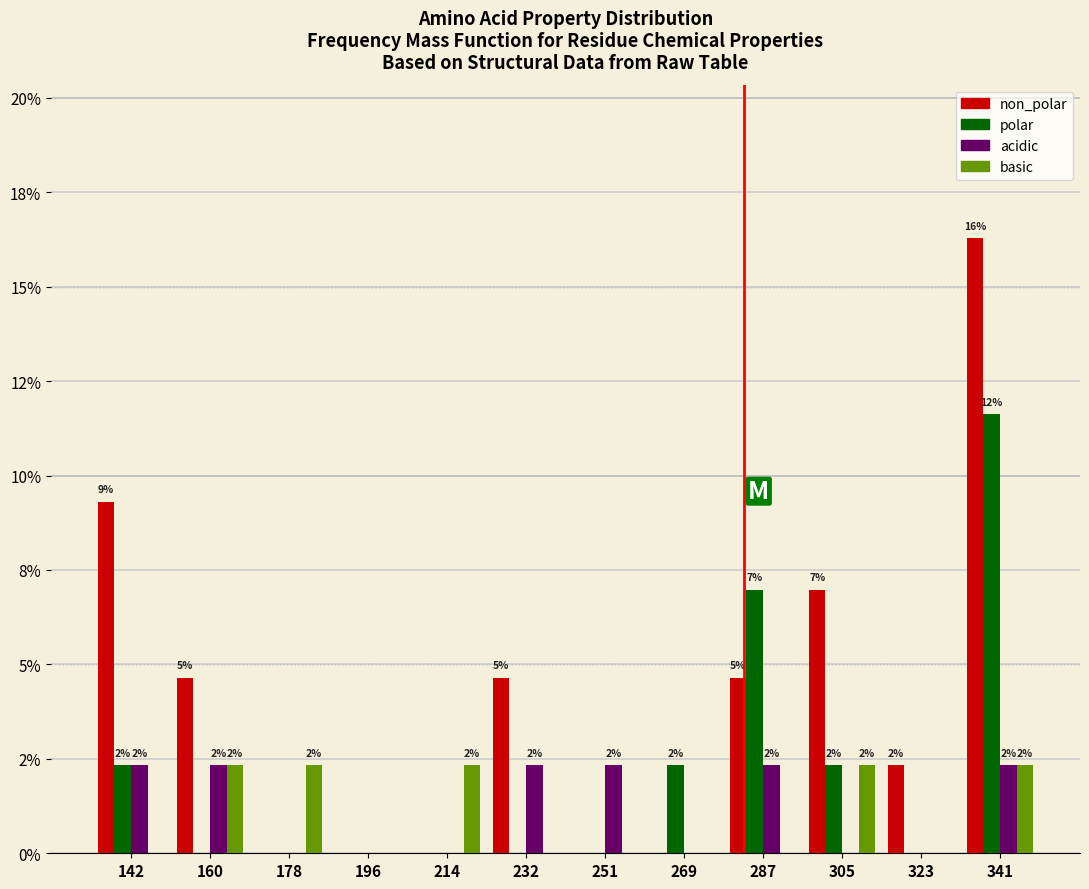

What are all the series names shown in the legend?

non_polar, polar, acidic, basic